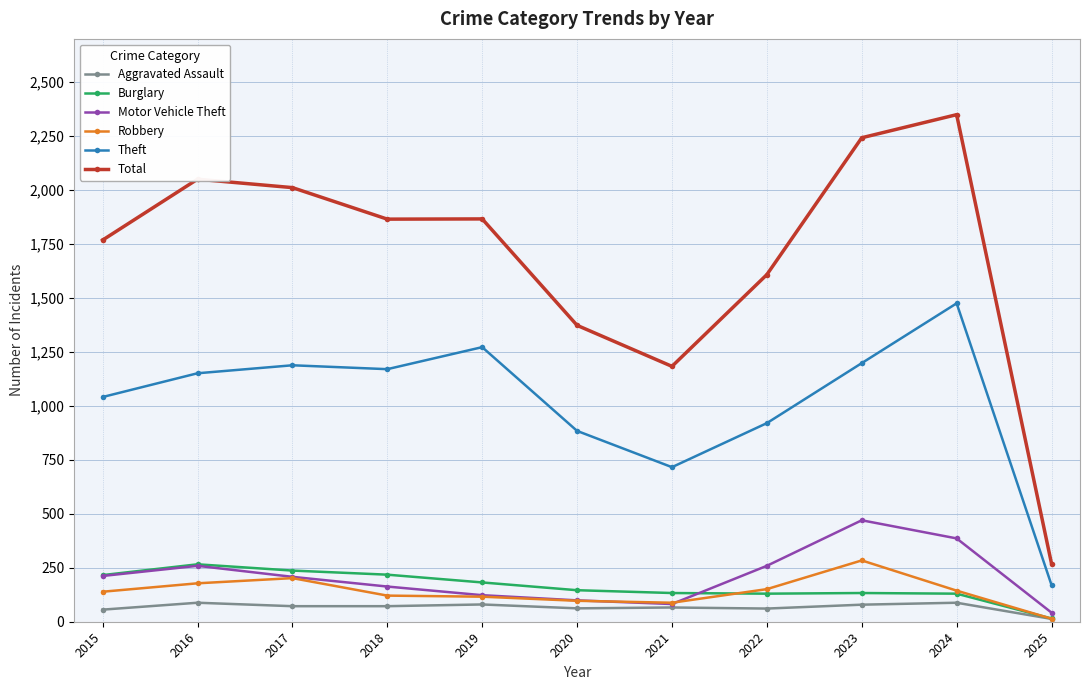

Is it true that Burglary equals 237 at 2017?

True